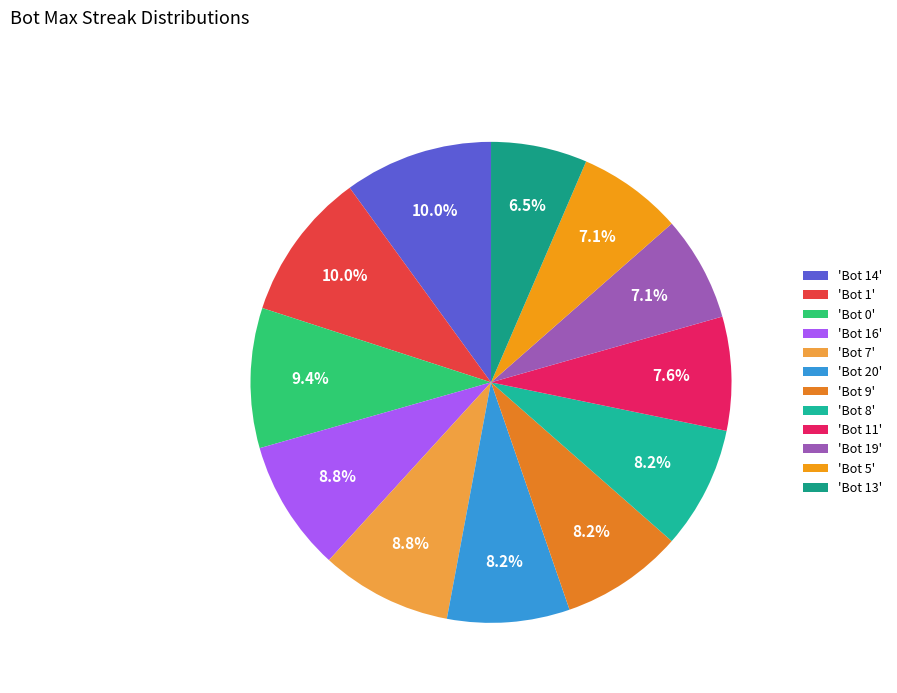

Is there a majority slice in this chart?

No